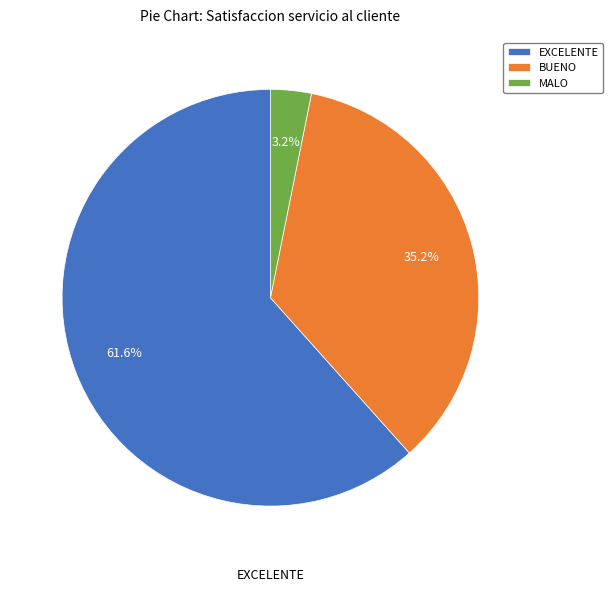

How many slices are in this pie chart?

3